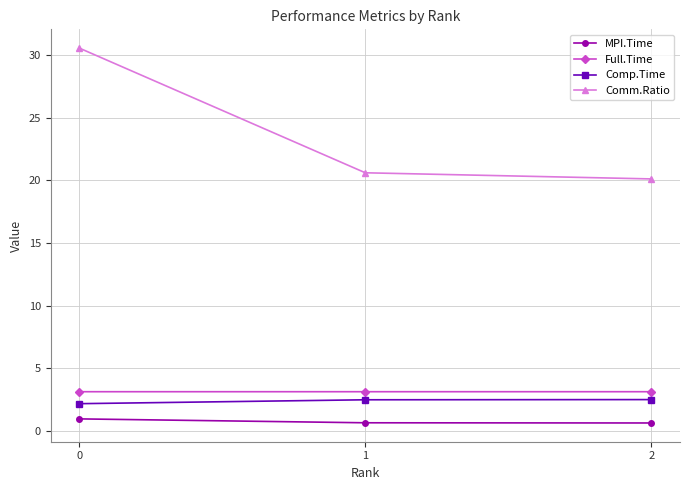

Is it true that Full.Time equals 3.1 at 0?

True